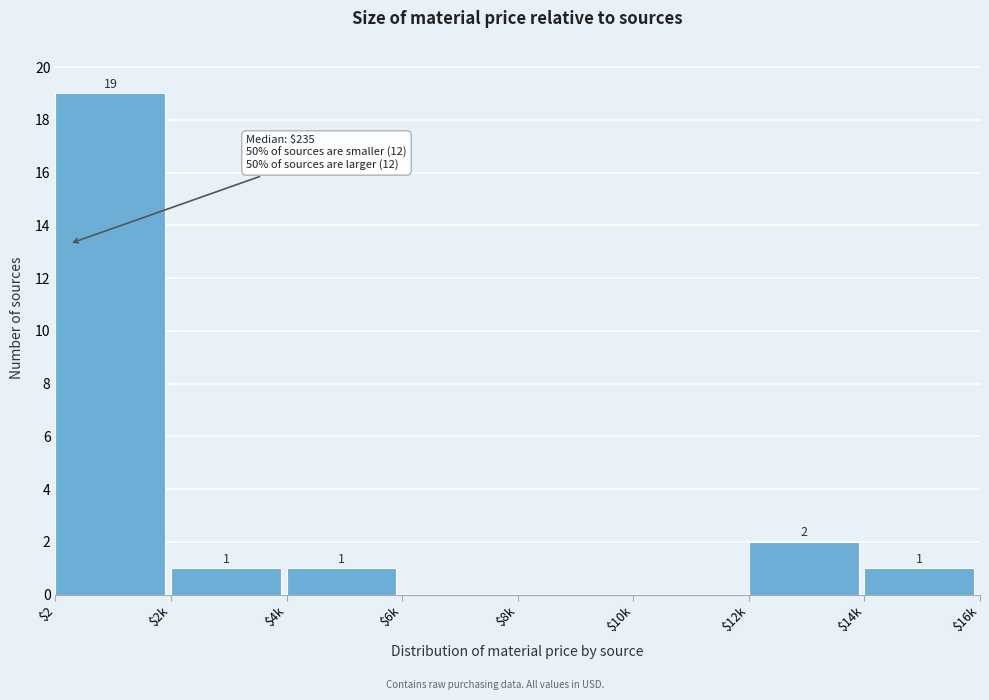

What is the sum of all values?

24